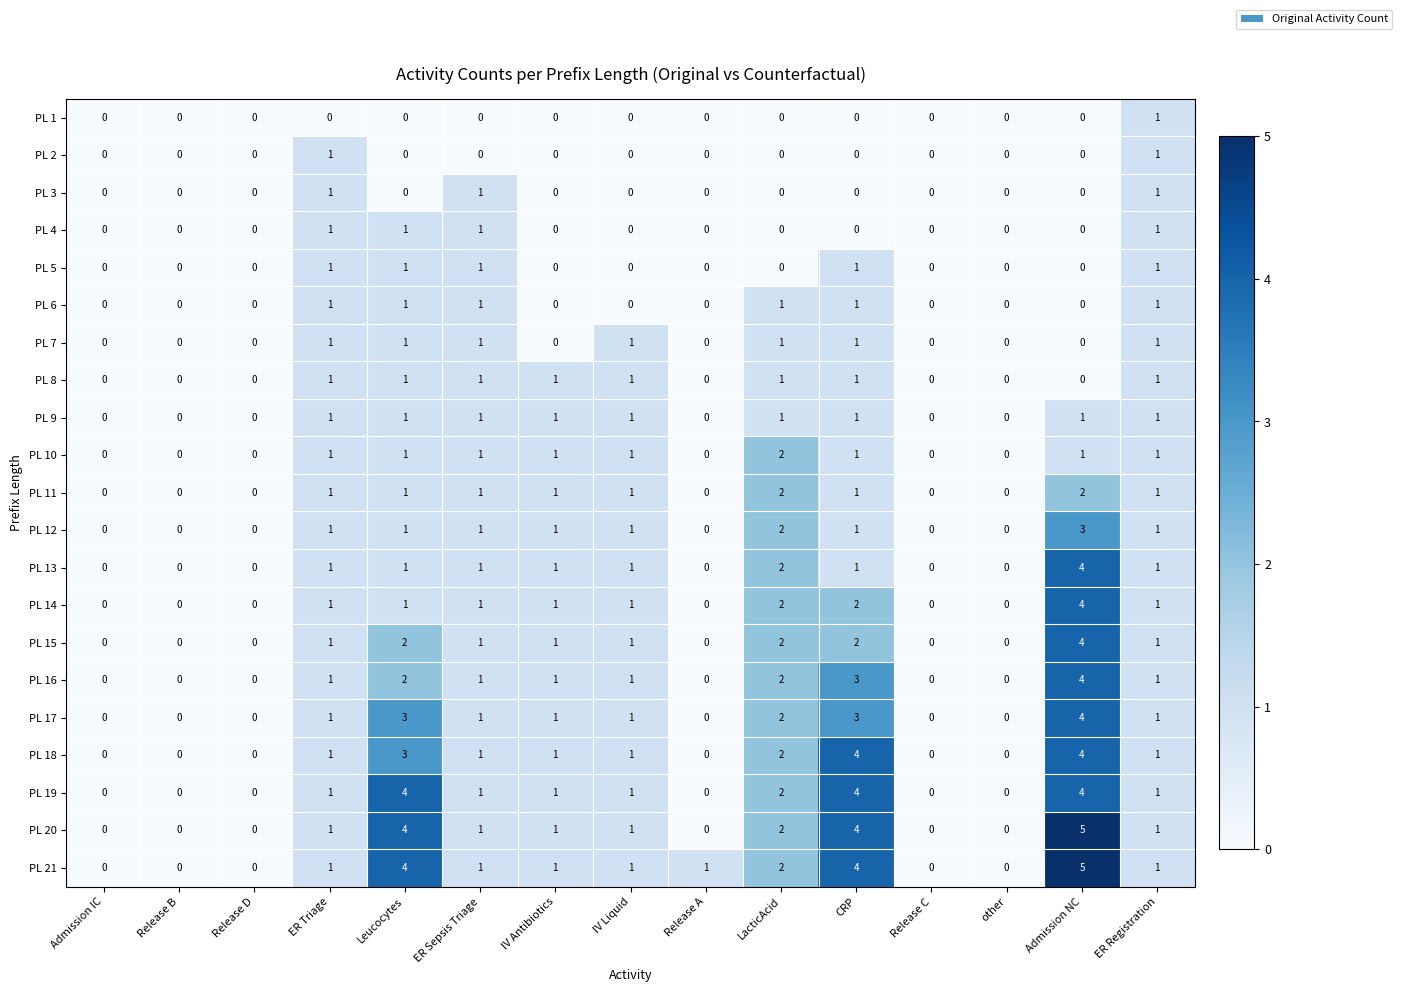

What is the greatest value displayed?

5